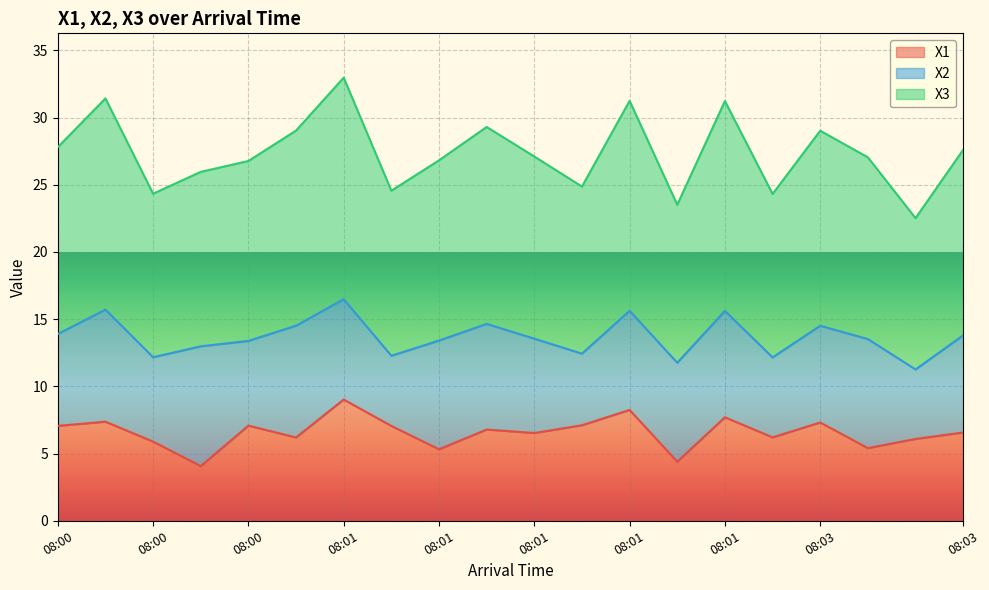

What is the average value of the X3 series?

13.7